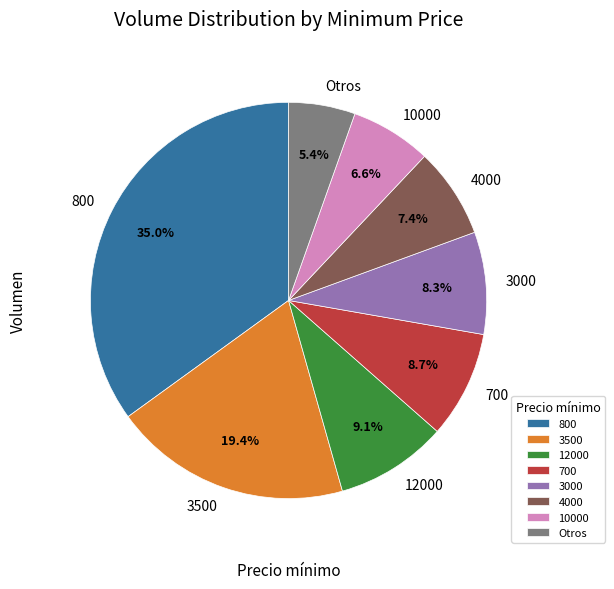

Does 800 account for over 50% of the chart?

No